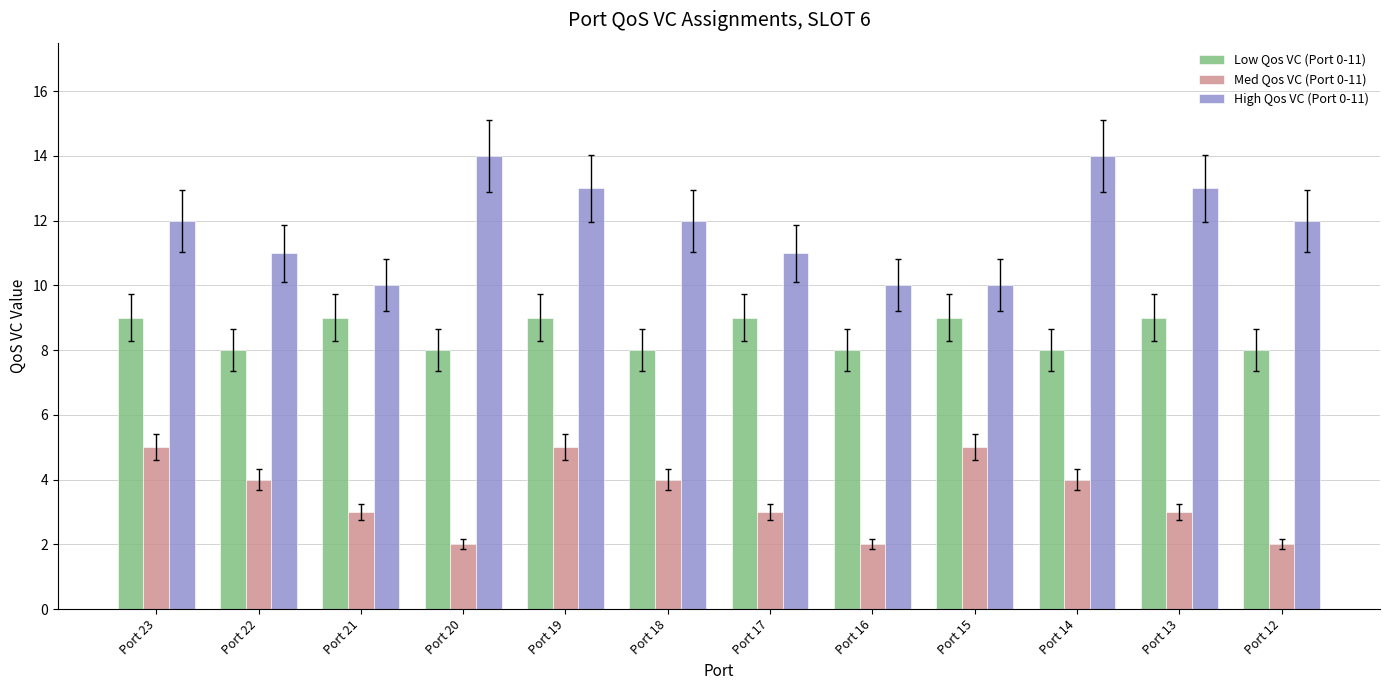

Which series changed the most between Port 17 and Port 13?

High Qos VC (Port 0-11)